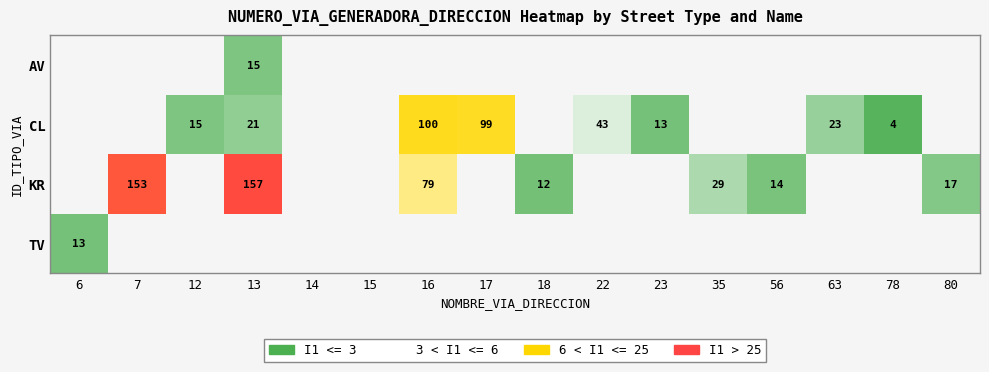

True or false: KR has a value of 153 at 7.

True